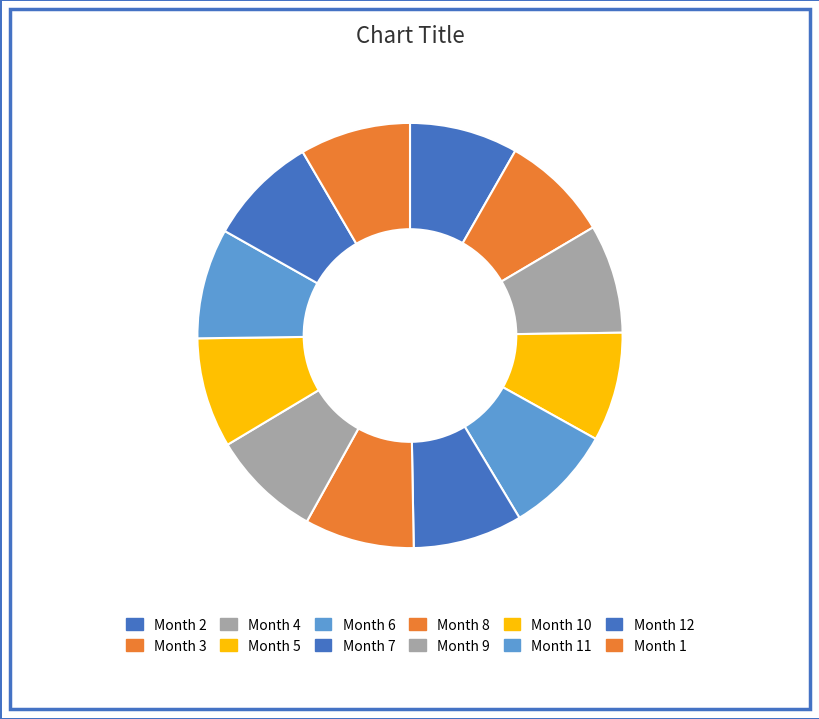

Rank the categories by value from highest to lowest.

1, 12, 11, 10, 9, 8, 7, 6, 5, 4, 3, 2